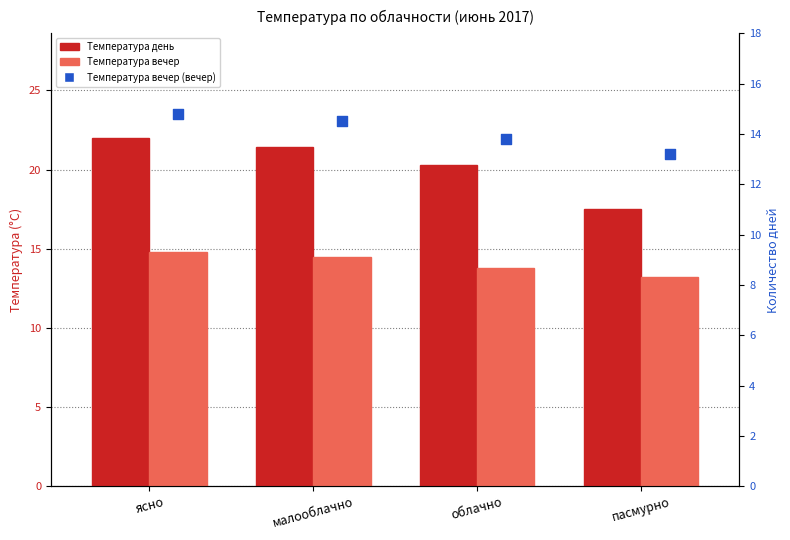

Is the value of Температура день at ясно greater than the value of Температура вечер at малооблачно?

Yes